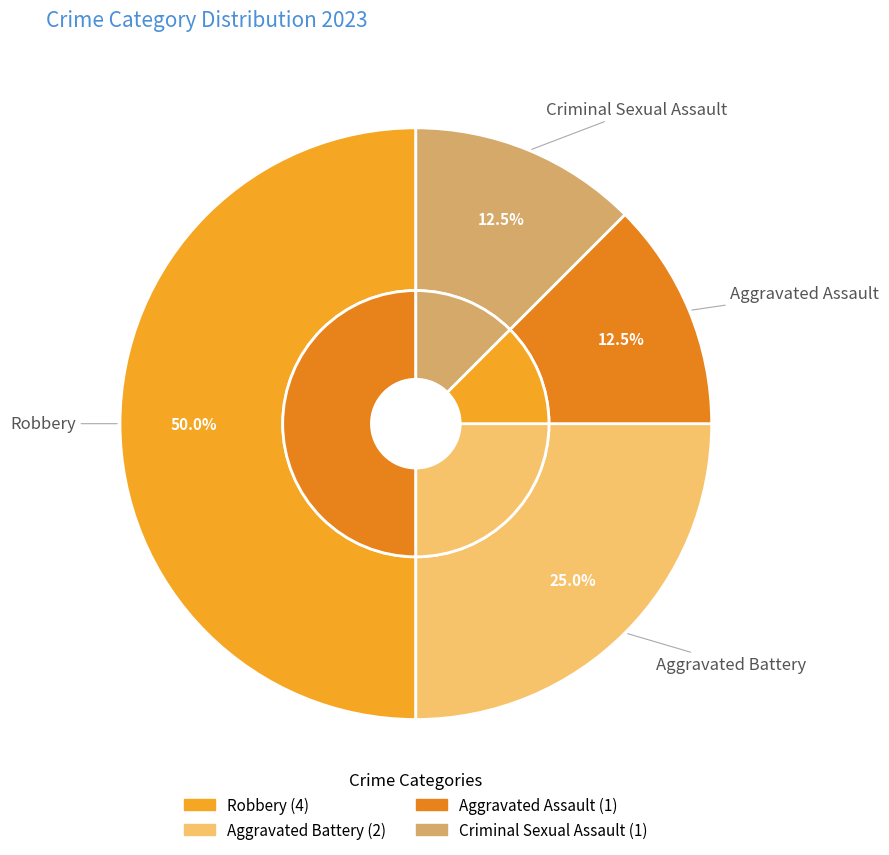

How many segments does this pie chart have?

4